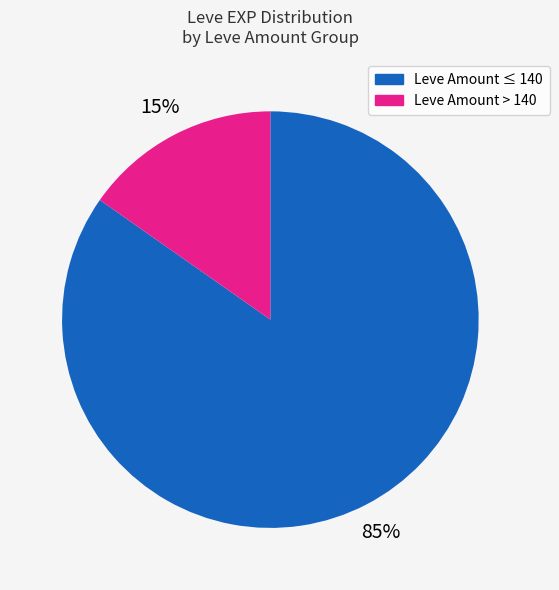

Count the number of slices in the pie.

2